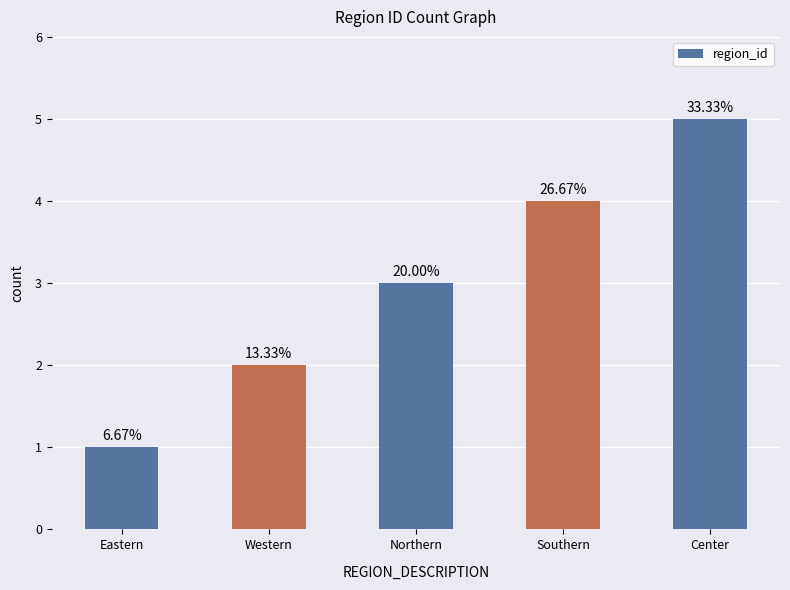

How many bars are there in total?

5